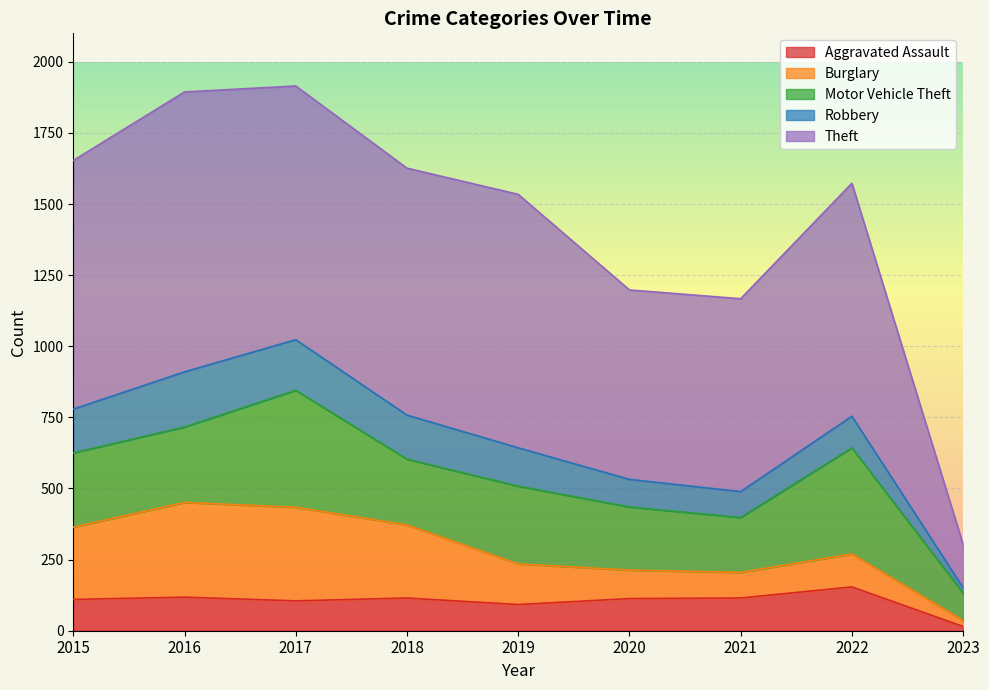

Read the Theft value at 2020.

666